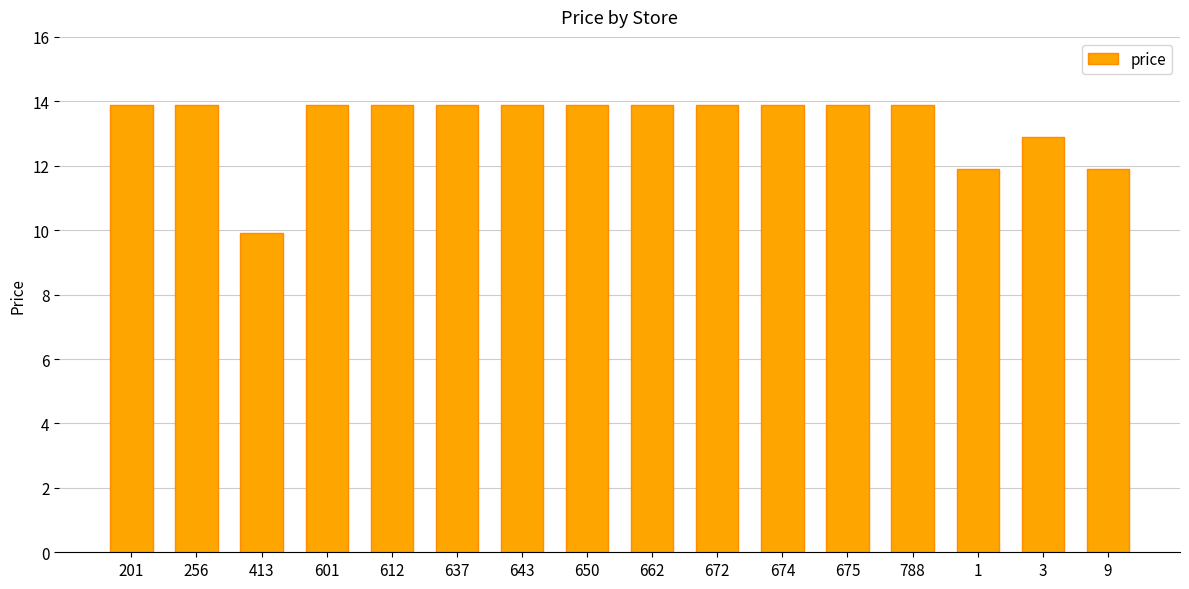

What is the greatest value displayed?

13.9